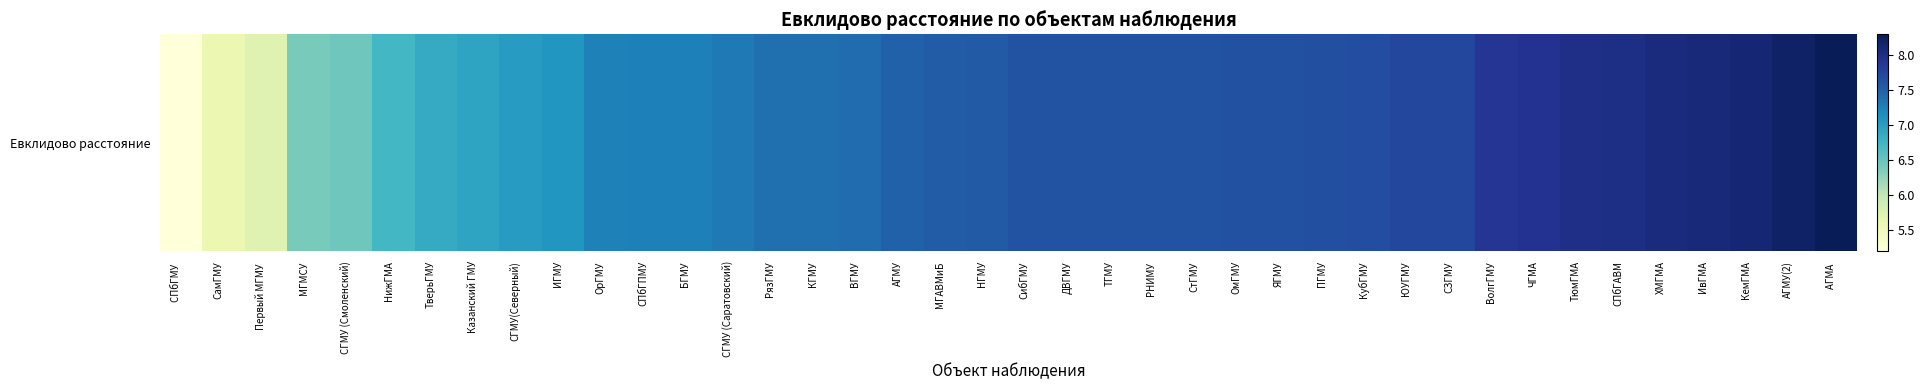

The chart shows a value of 12.5 at ПГМУ. True or false?

False